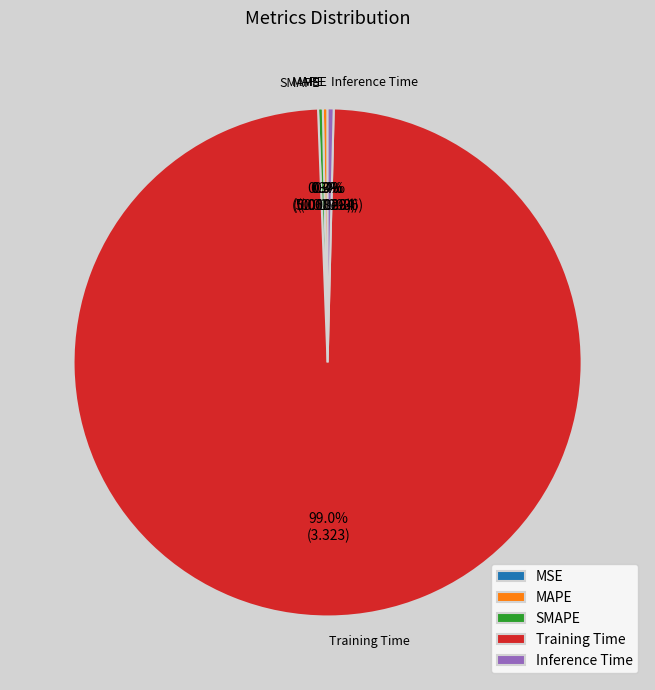

Combined, what portion of the pie is SMAPE and Inference Time?

0.7%